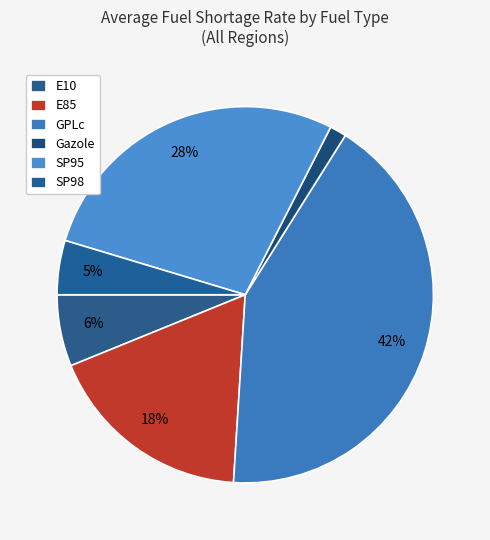

How many segments does this pie chart have?

6